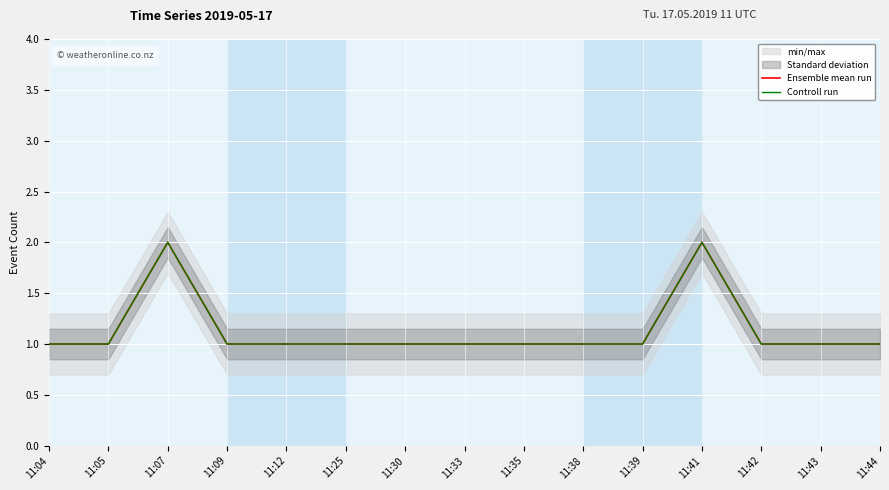

At which label is Controll run closest to 1?

11:04